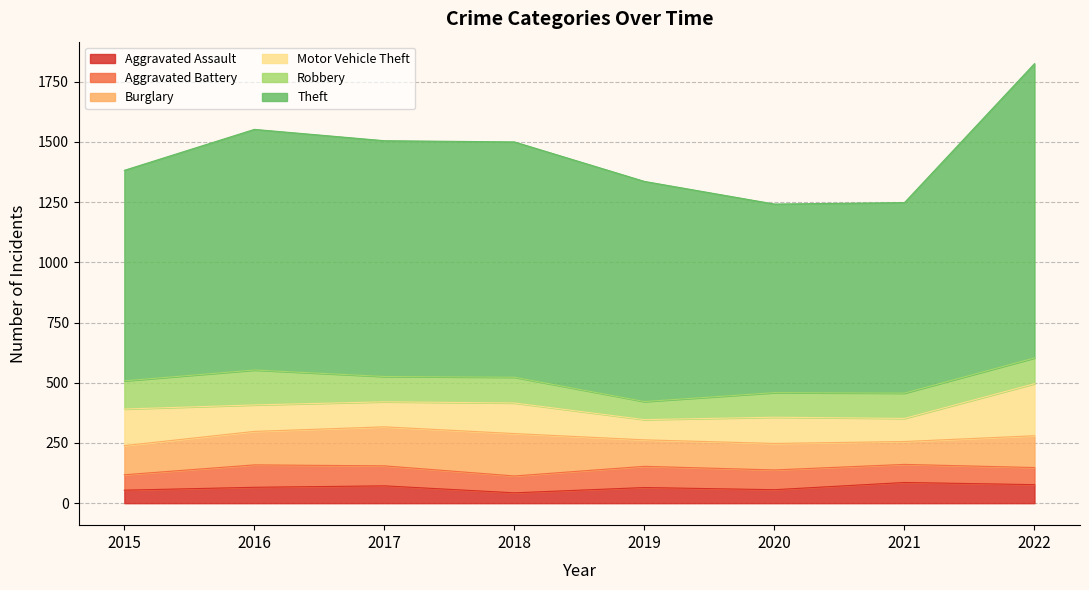

What is the average value of the Robbery series?

108